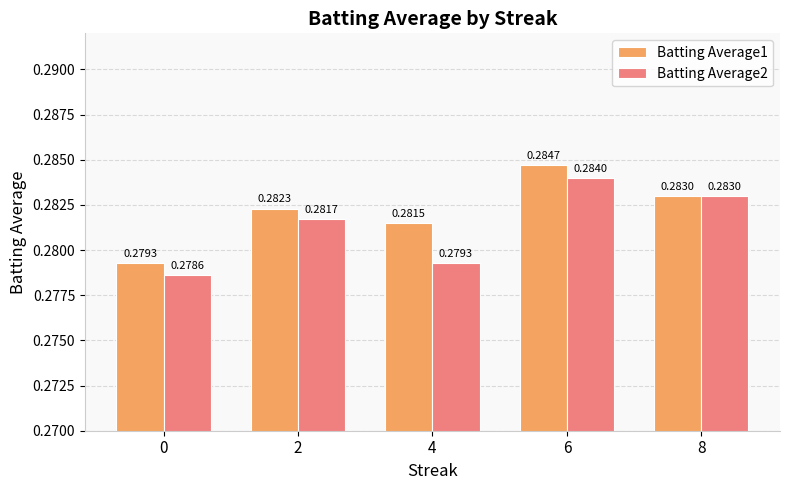

Rank the series by their maximum value, from highest to lowest.

Batting Average1, Batting Average2